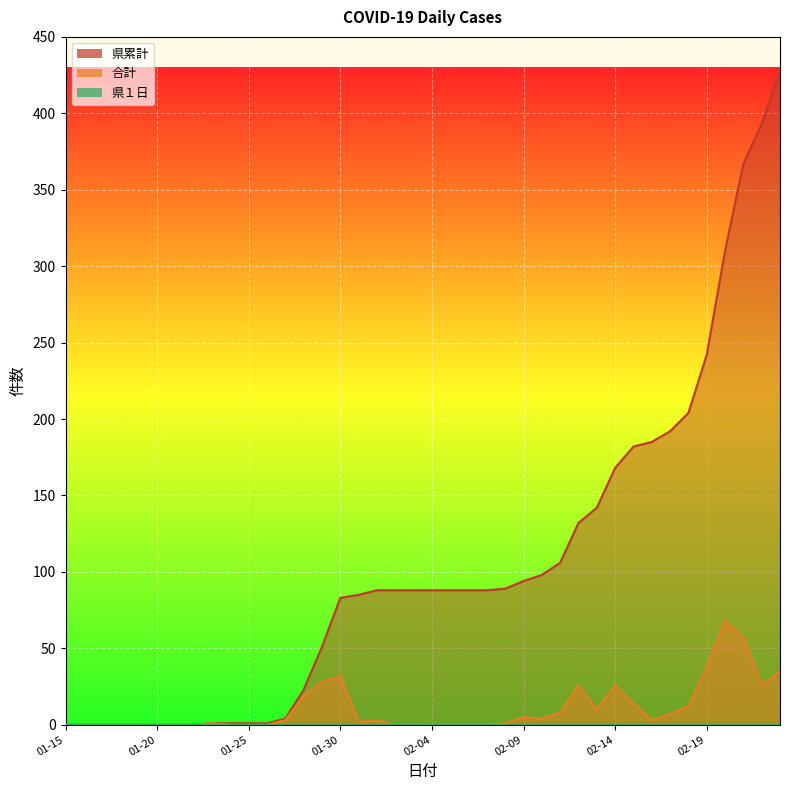

Which series has the largest range (max minus min)?

県累計